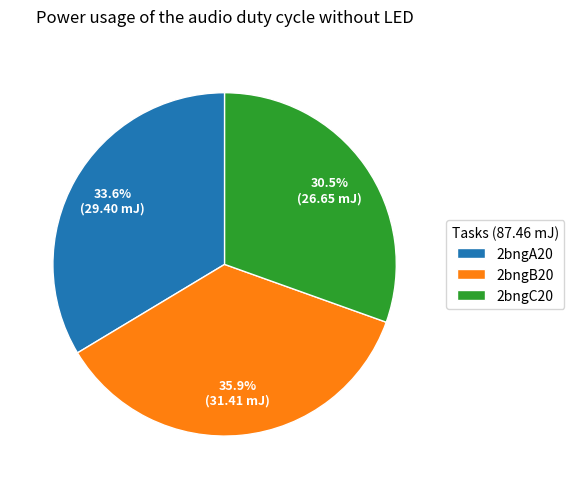

What is the smallest slice in the pie chart?

2bngC20